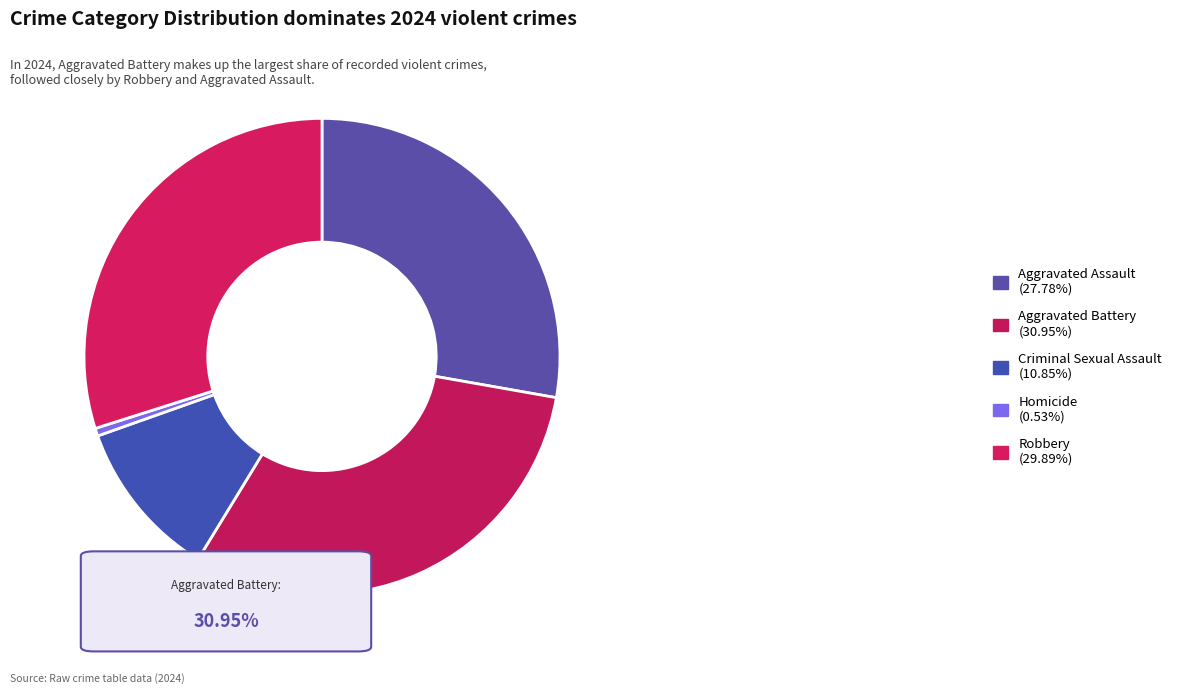

How many slices are in this pie chart?

5